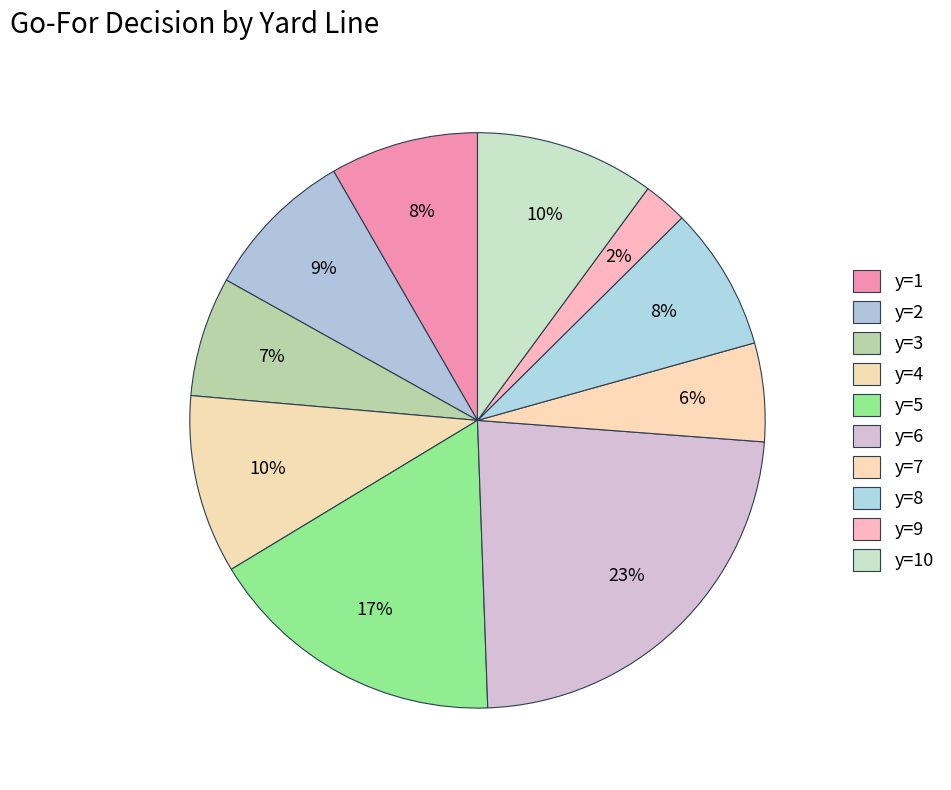

Do y=4 and y=6 together represent more than half of the pie?

No